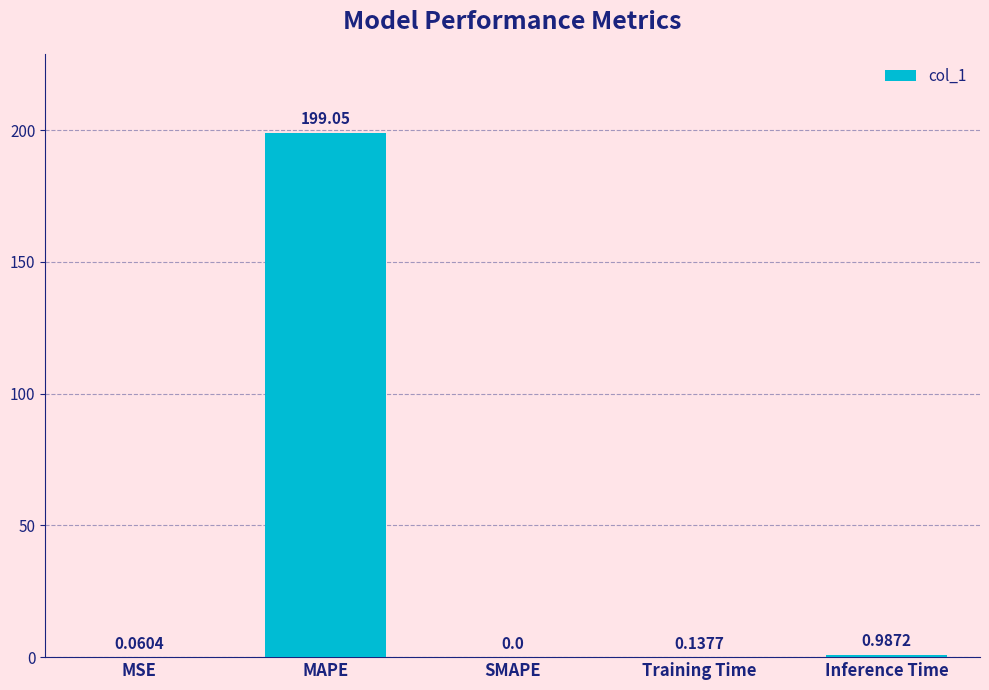

Are the bars horizontal?

No